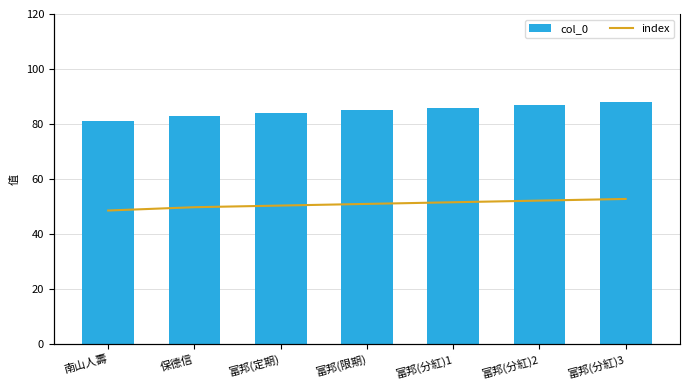

What is the total value across all series at 保德信?

166